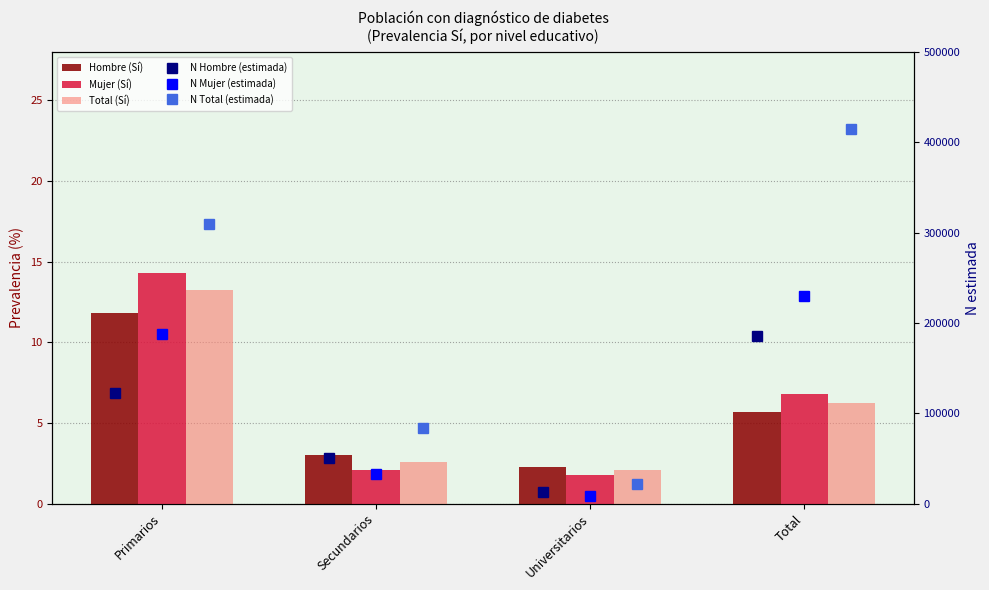

What is the smallest value displayed?

1.8